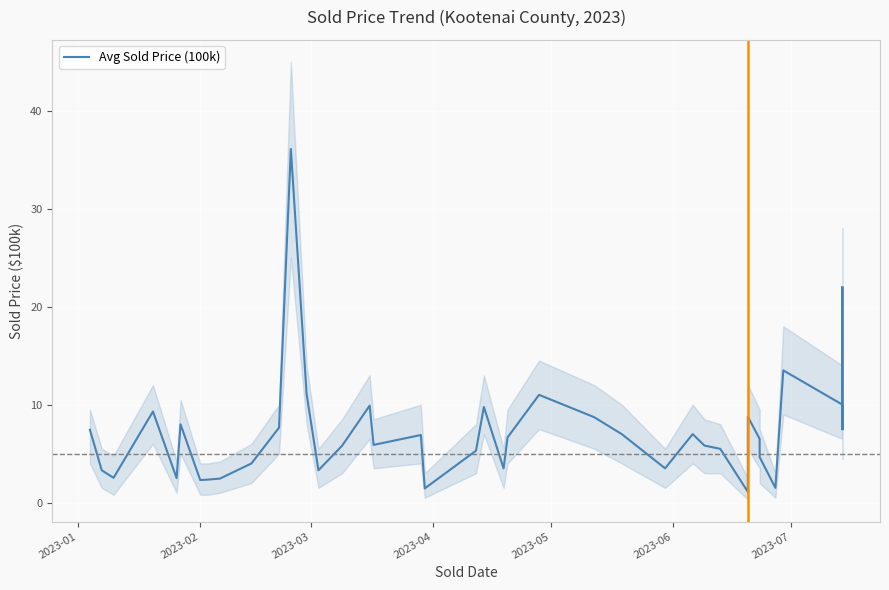

How many interior local valleys (lower than both neighbors) does the data have?

11